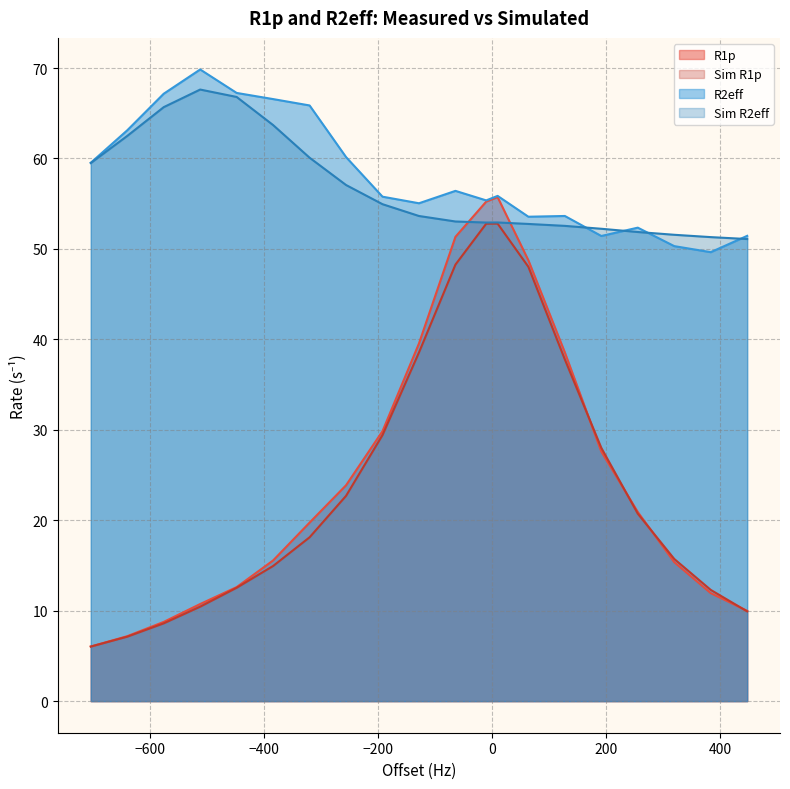

The R1p series shows 18.0 at -448. True or false?

False